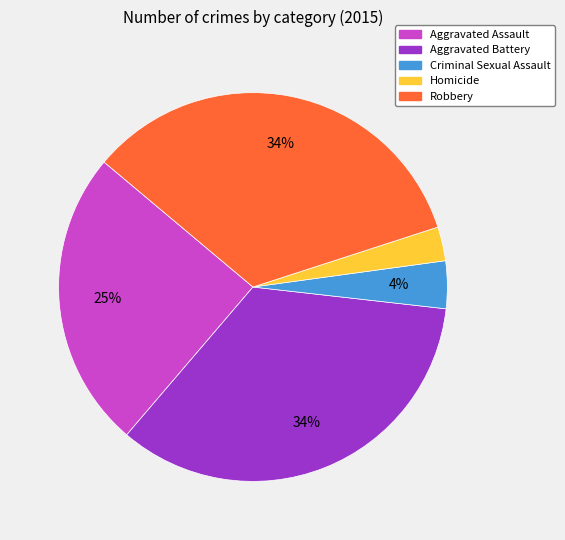

Which category has the smallest portion of the pie?

Homicide